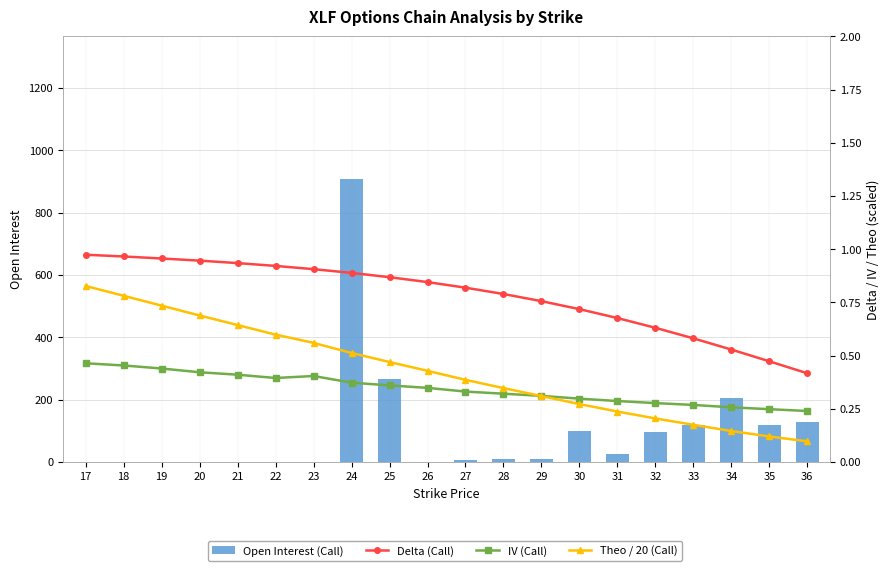

What is the difference between the Delta (Call) values at 19 and 26?

0.1